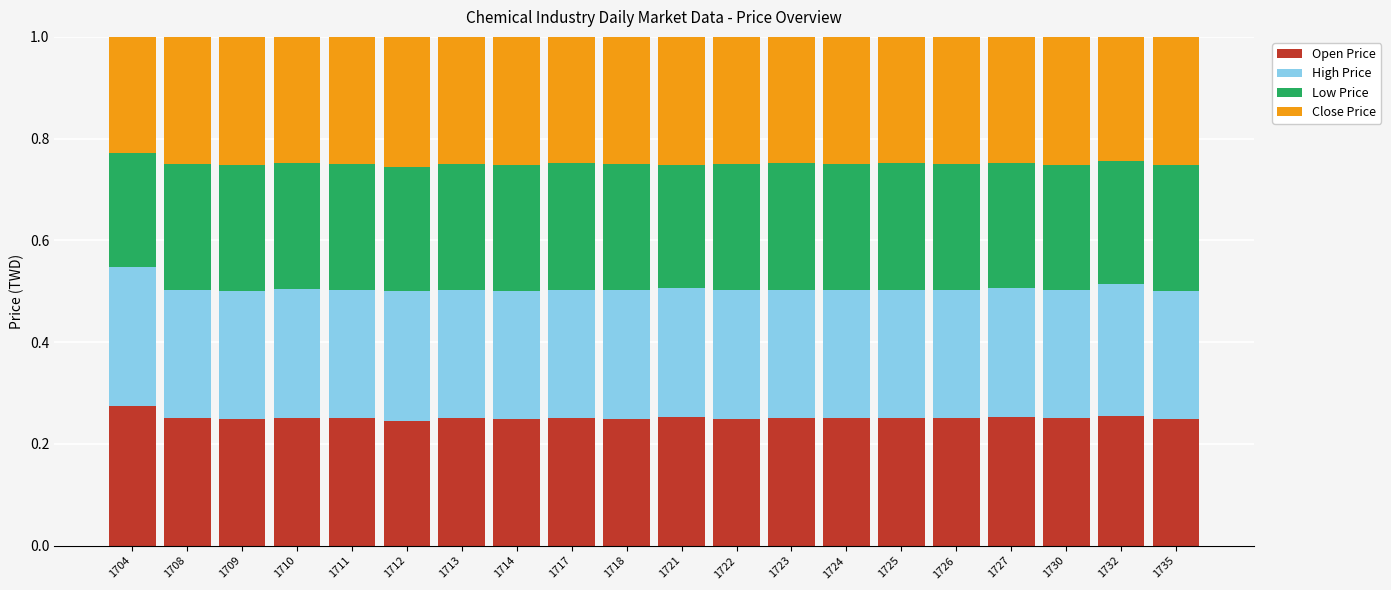

What is the total value across all series at 1725?

1.0